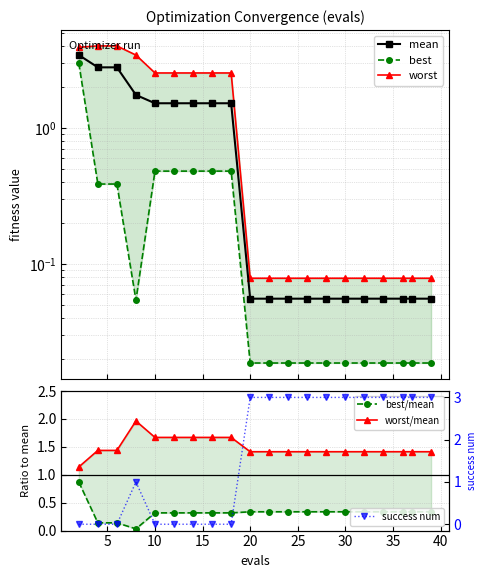

What is the highest value of the success num series?

3